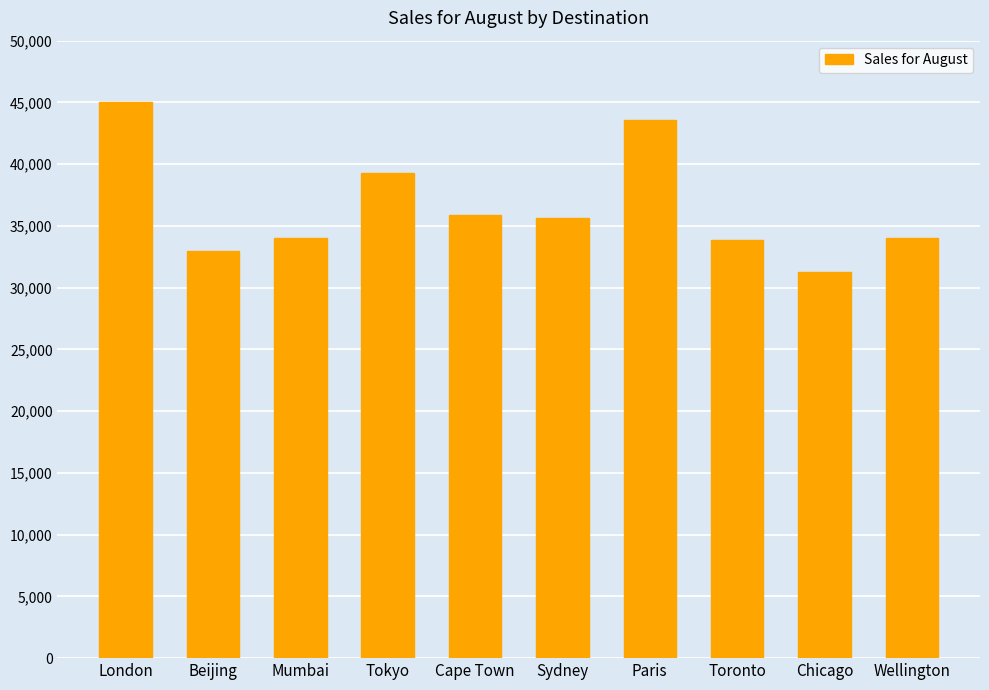

Approximately how many times larger is the value at Wellington compared to Beijing?

1.0